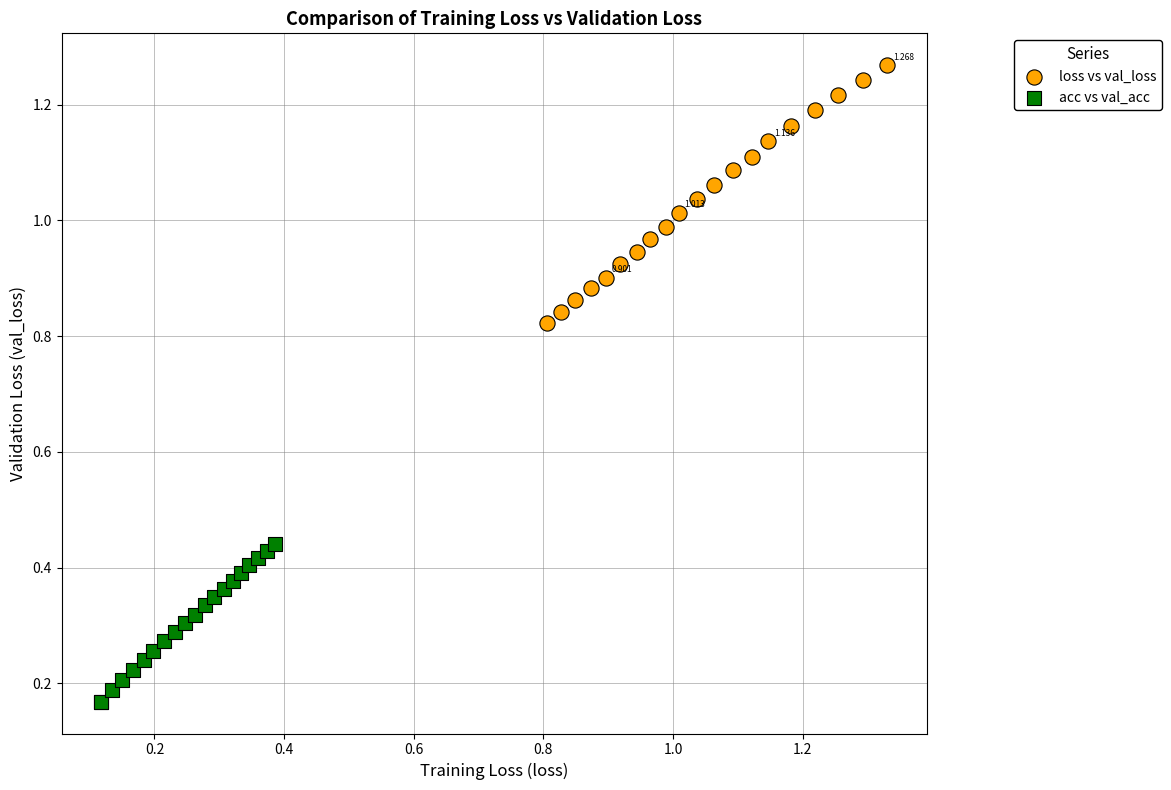

Which series reaches the maximum Y coordinate?

loss vs val_loss